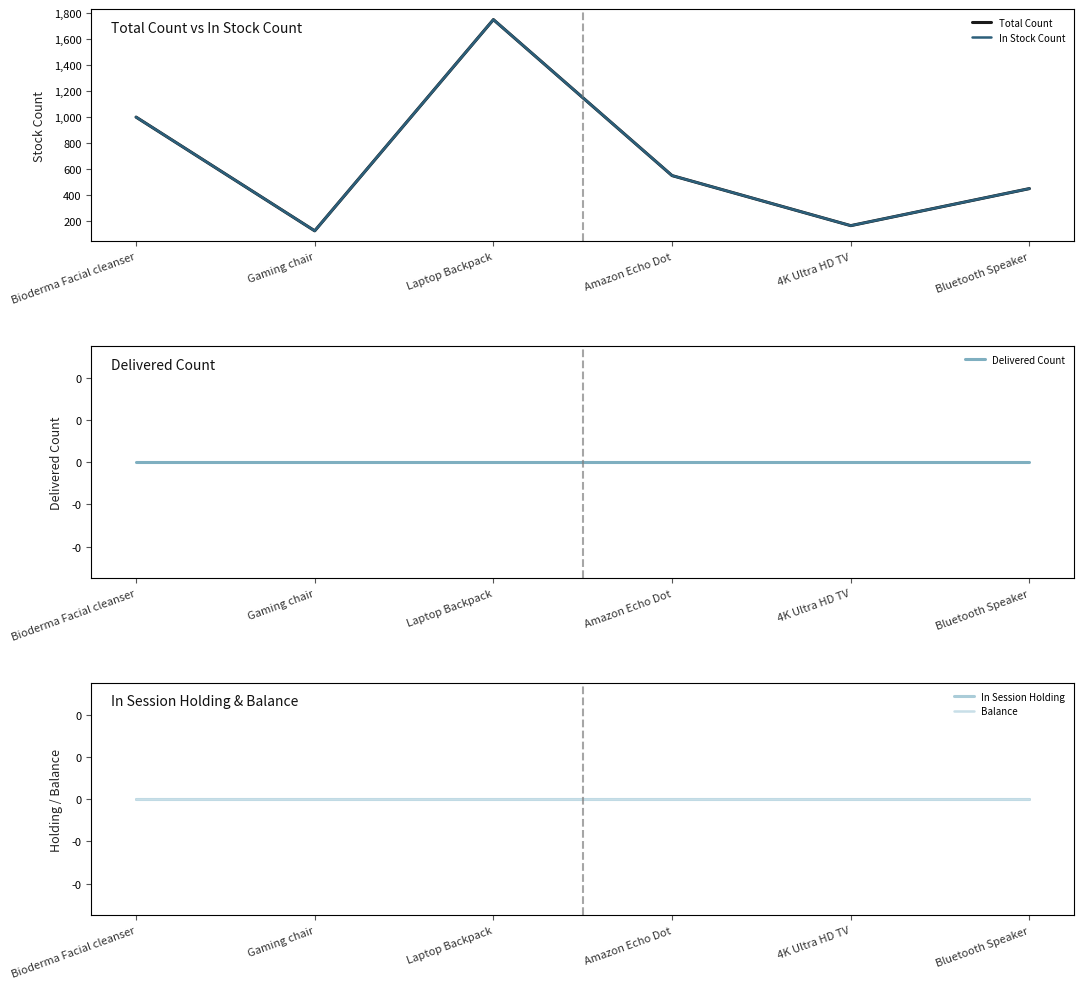

Reading left to right, extract all data points from this chart.

Total Count: 1000	125	1750	550	165	450
In Stock Count: 1000	125	1750	550	165	450
Delivered Count: 0	0	0	0	0	0
In Session Holding: 0	0	0	0	0	0
Balance: 0	0	0	0	0	0